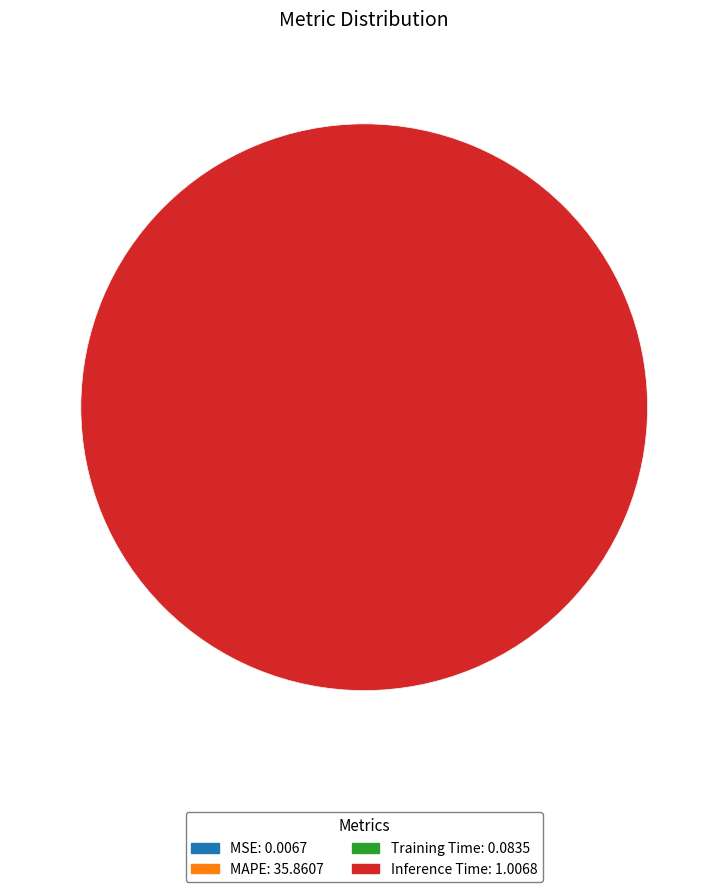

Which has a higher value, MAPE or MSE?

MAPE